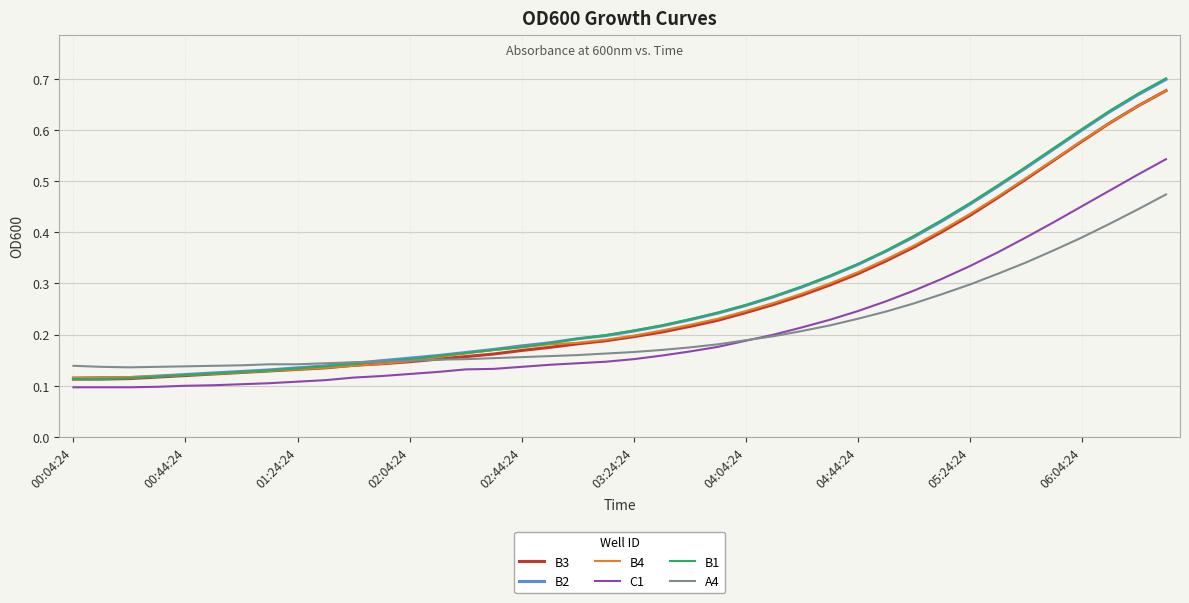

True or false: A4 and B3 cross at least once.

True